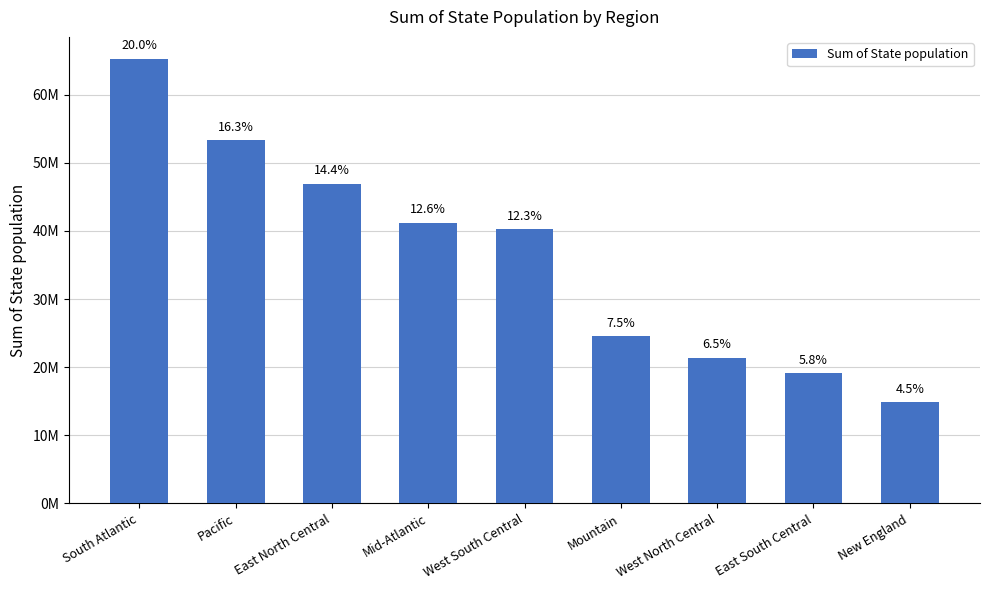

At which label does the data first exceed 40238324?

South Atlantic